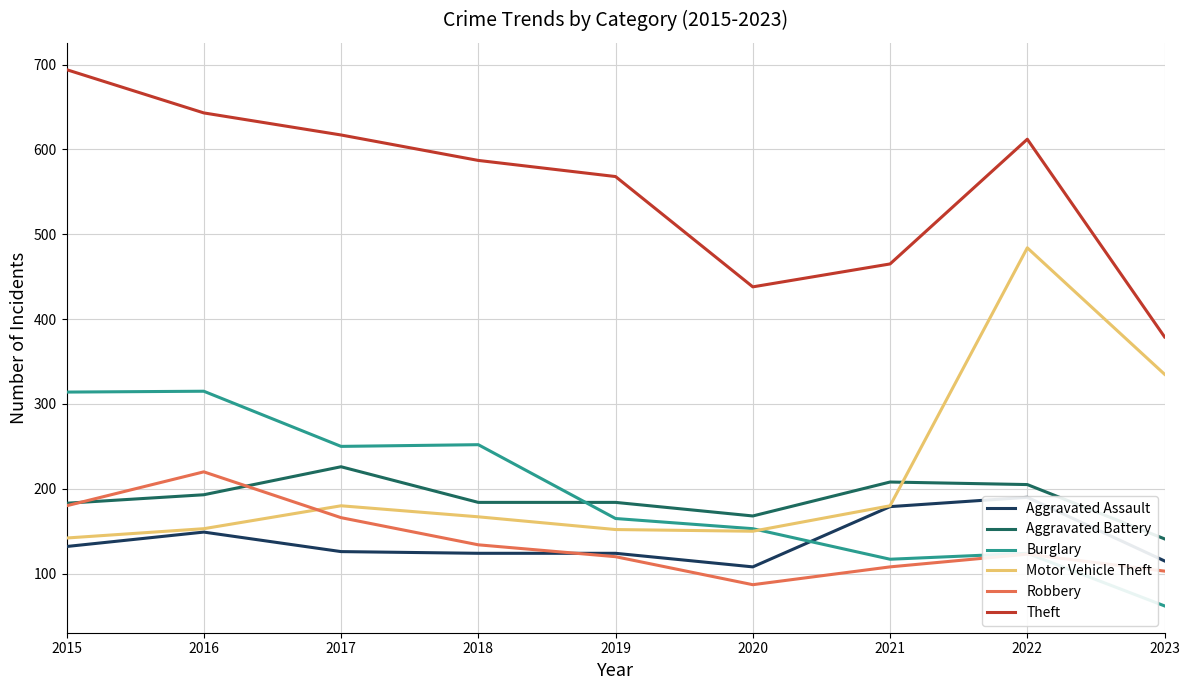

What is the difference between the highest and lowest values at 2019?

448